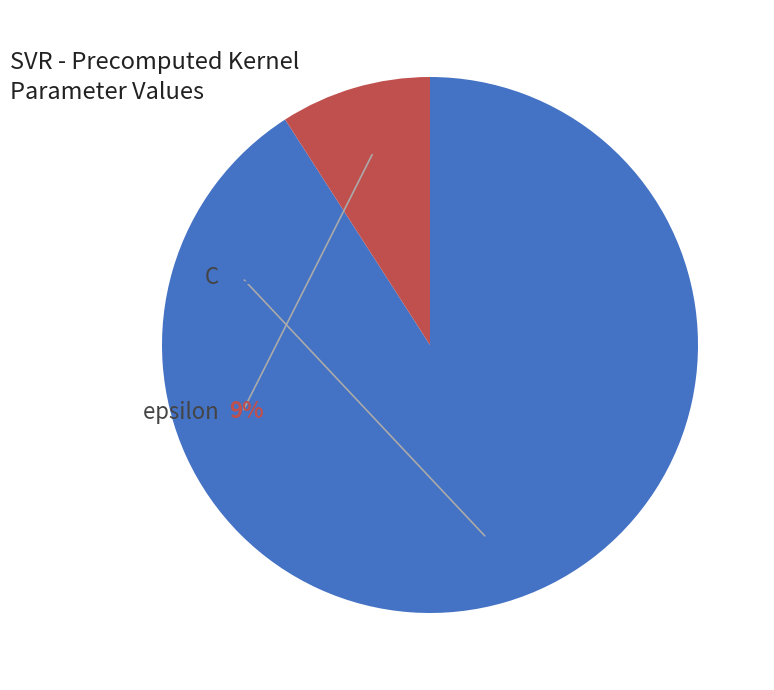

To the nearest percent, what is the difference between the largest and smallest slice percentages?

82%